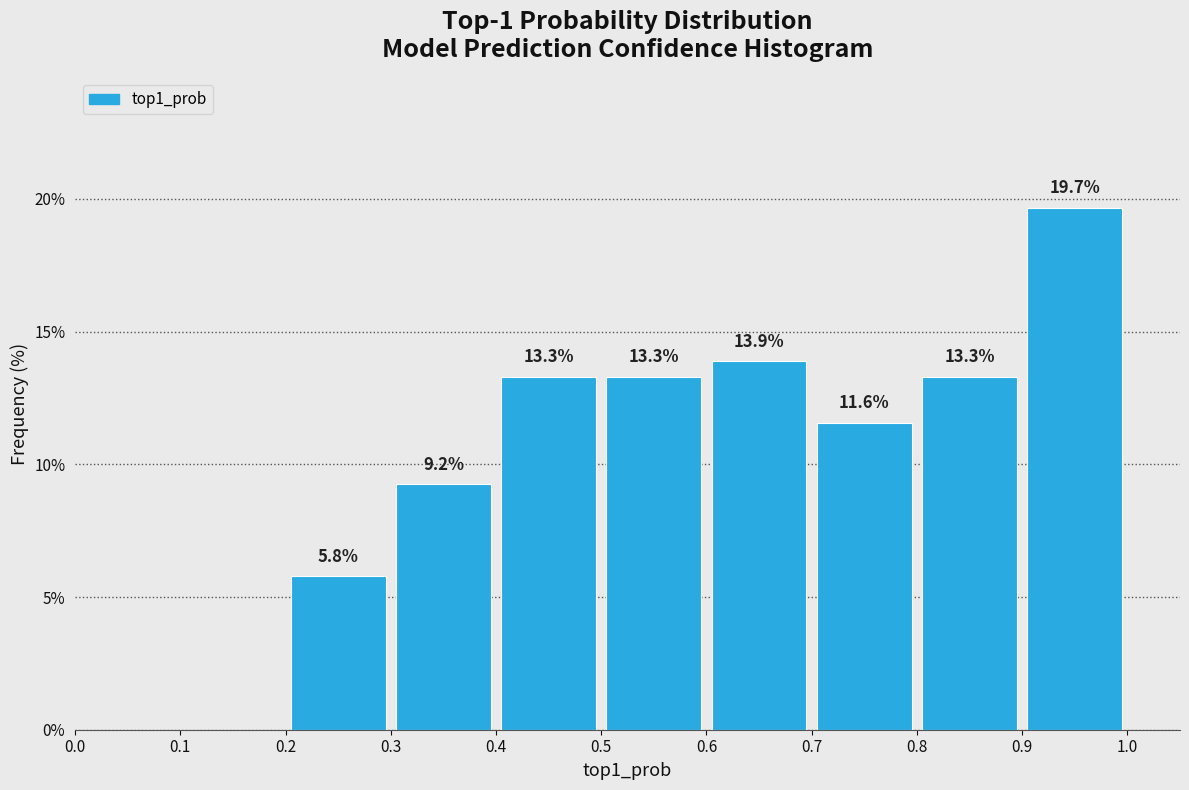

Which range on the x-axis has the tallest bar?

0.9 to 1.0